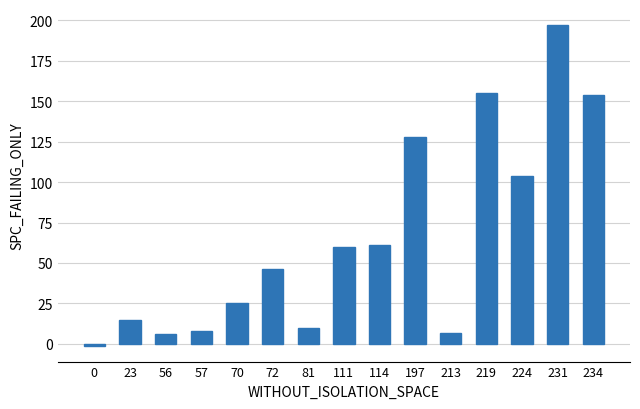

At which category does the chart reach its peak across all series?

231